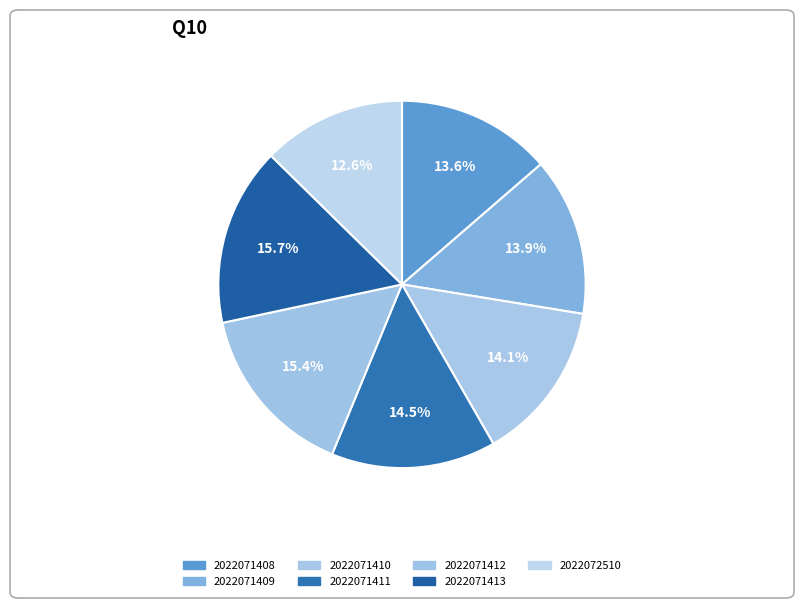

True or false: 2022071413 accounts for 16% of the total.

True